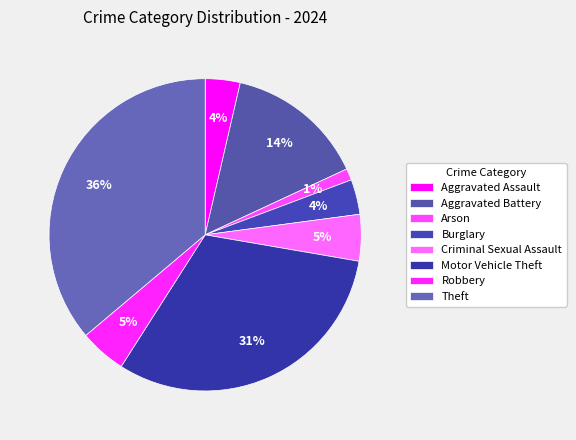

Which slice is the largest?

Theft